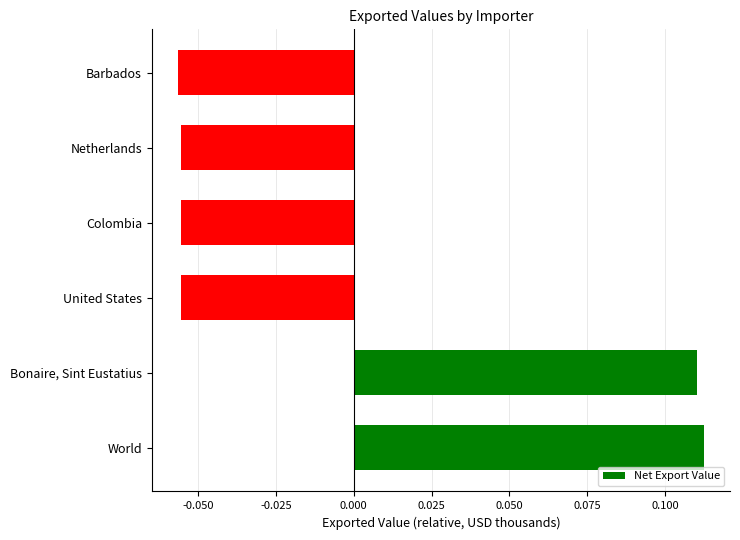

Between Colombia and World, which is larger?

World